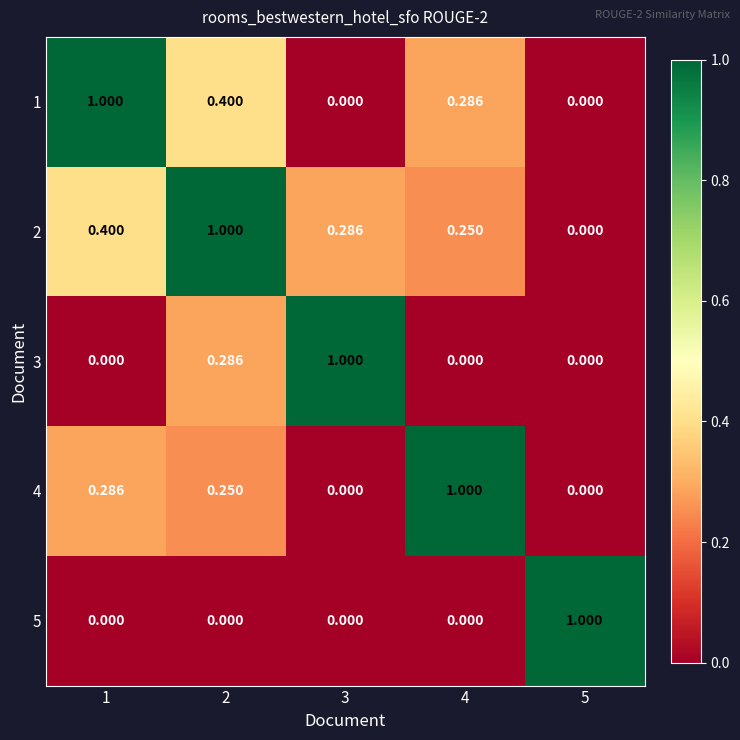

How many series are shown in this chart?

5